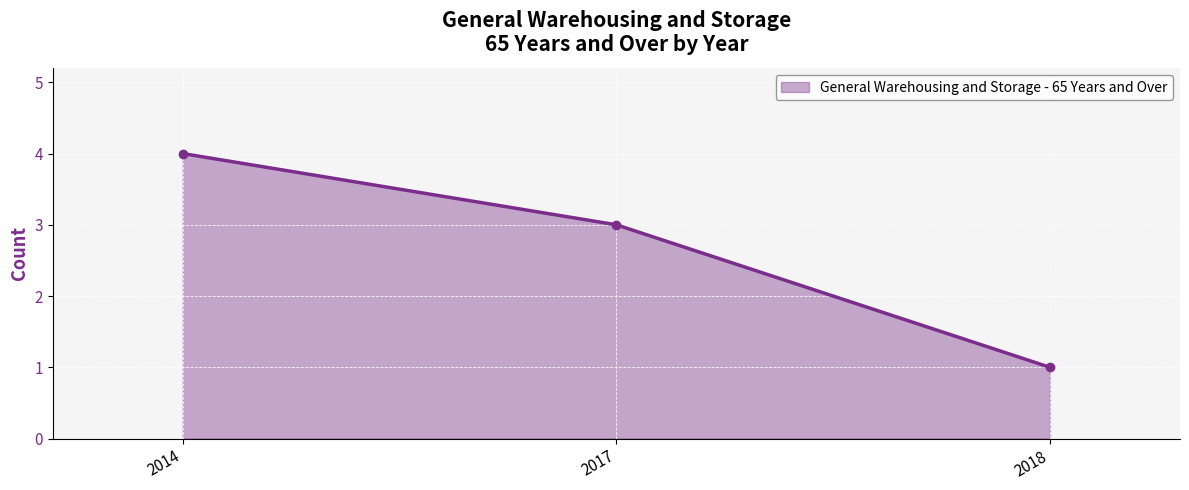

Read the value at 2018.

1